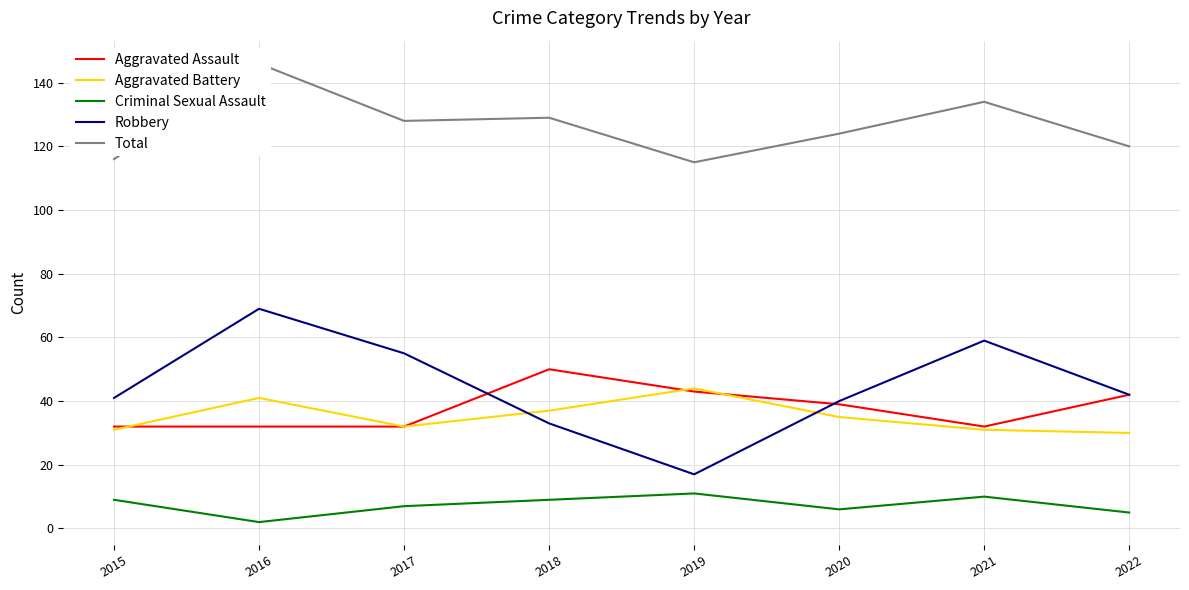

Which series has the widest spread of values?

Robbery